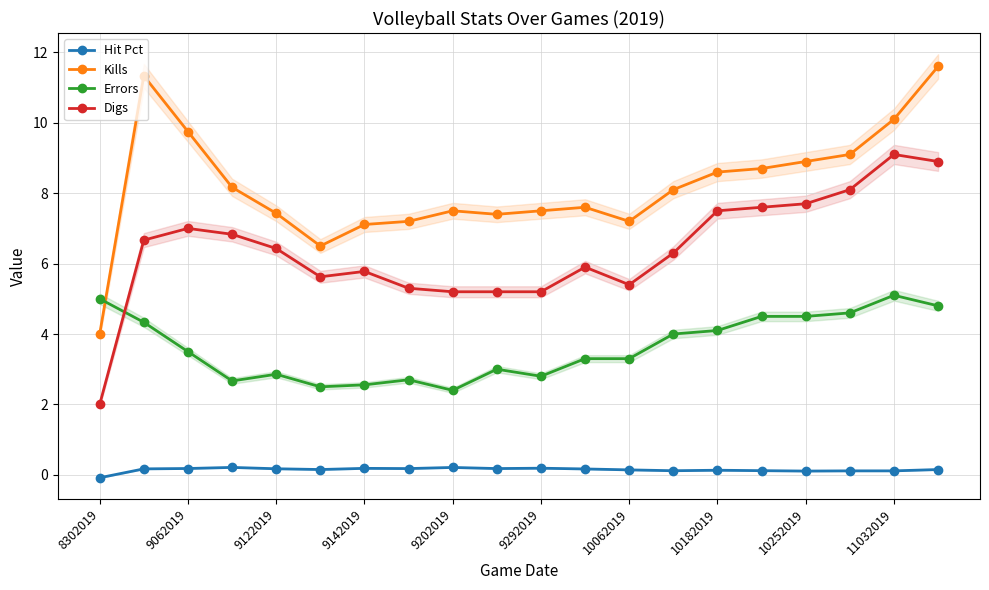

In Errors, how many points are lower than both neighbors (excluding endpoints)?

4